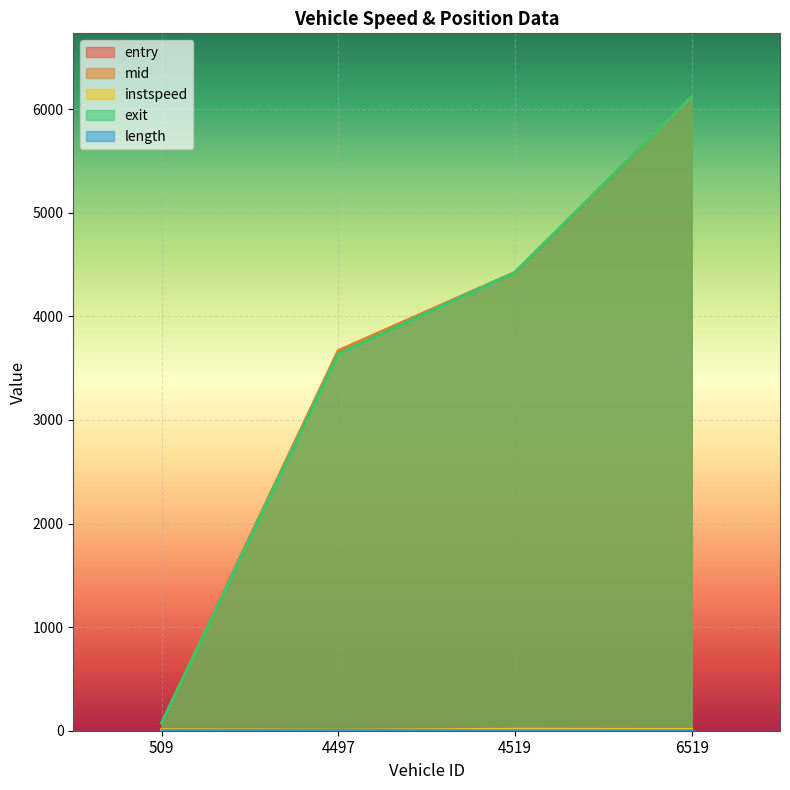

Does the chart display data point markers on the line(s)?

No